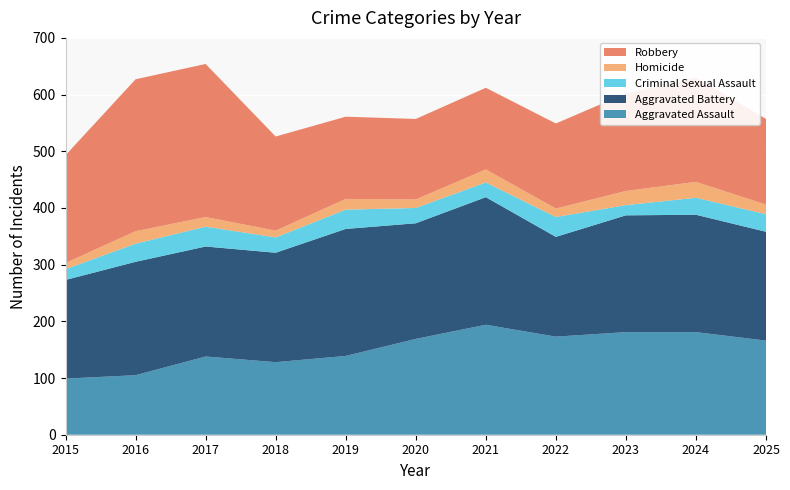

Reading left to right, what are all the values shown in this chart?

Aggravated Assault: 99	105	138	128	139	169	194	173	181	181	166
Aggravated Battery: 174	200	194	193	224	204	225	176	206	207	192
Criminal Sexual Assault: 19	32	35	27	34	27	26	35	18	30	31
Homicide: 11	22	17	12	19	15	23	15	25	28	17
Robbery: 190	268	270	166	145	142	144	150	172	184	151